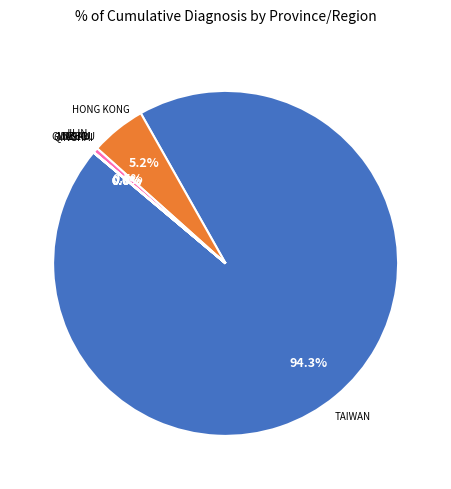

Is there any slice that represents more than half of the pie?

Yes